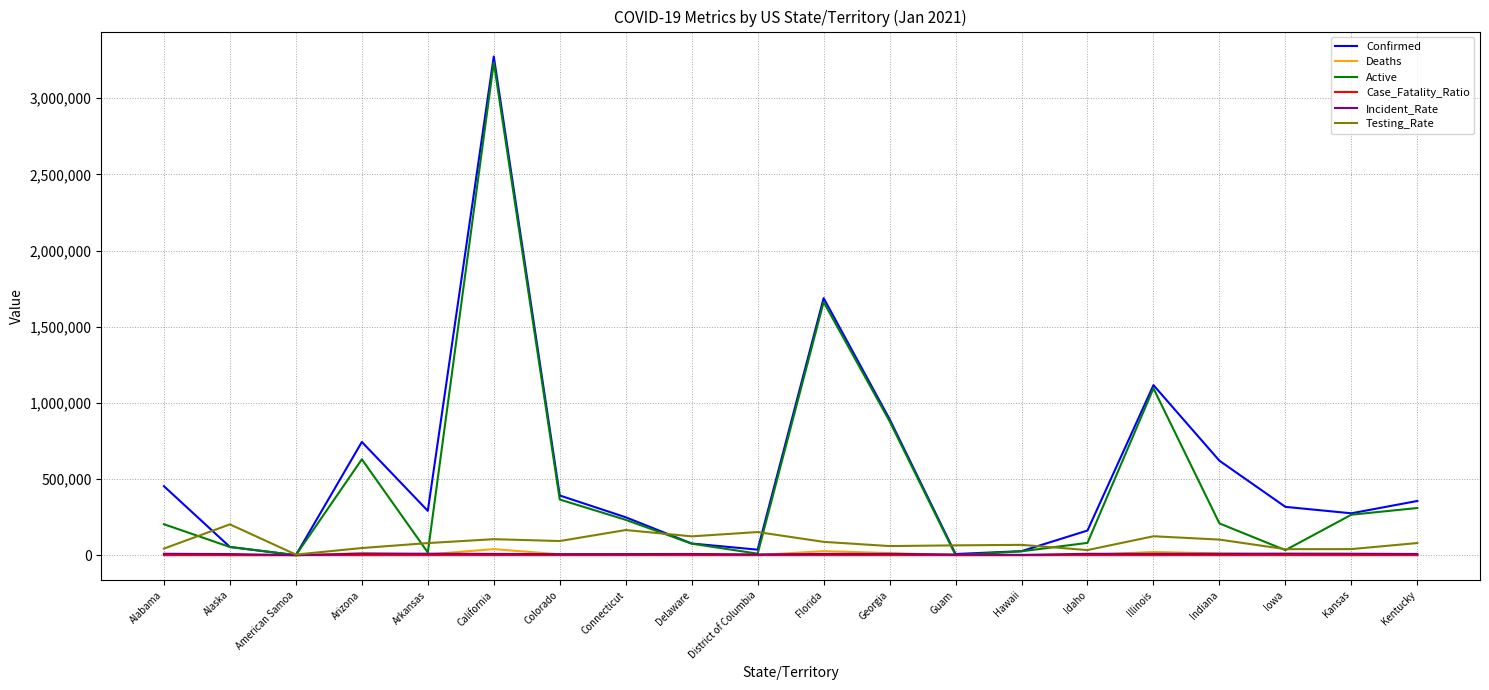

What are all the series names shown in the legend?

Confirmed, Deaths, Active, Case_Fatality_Ratio, Incident_Rate, Testing_Rate